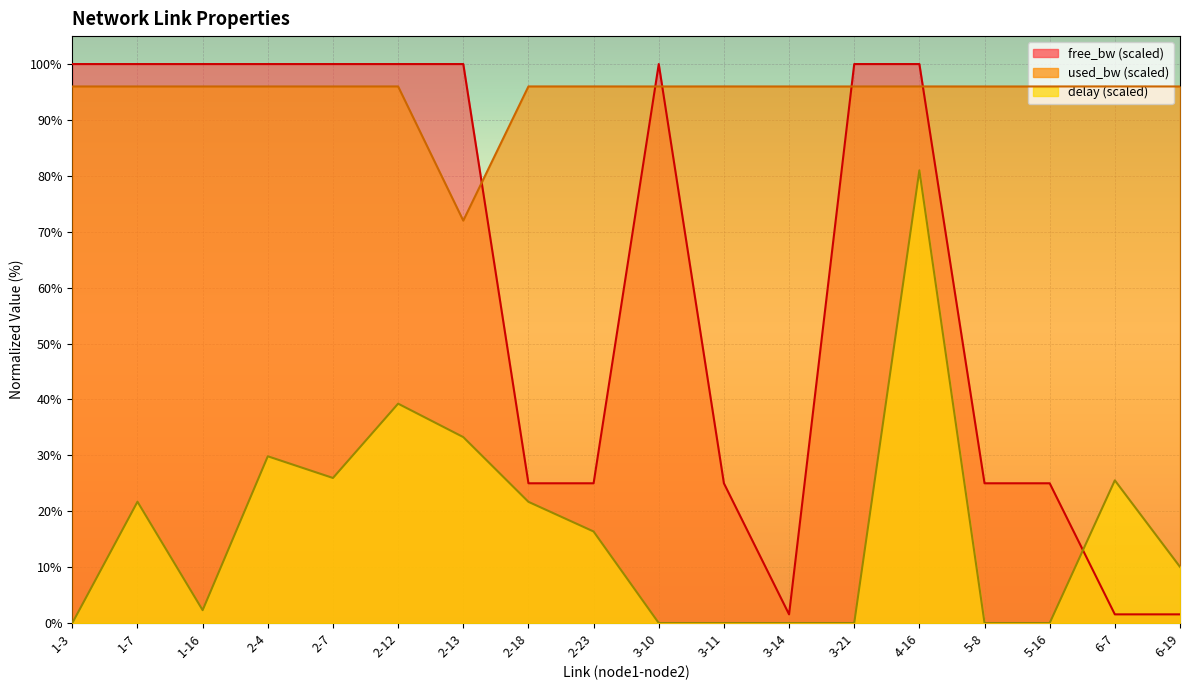

What is the label of the 15th point from the left?

5-8